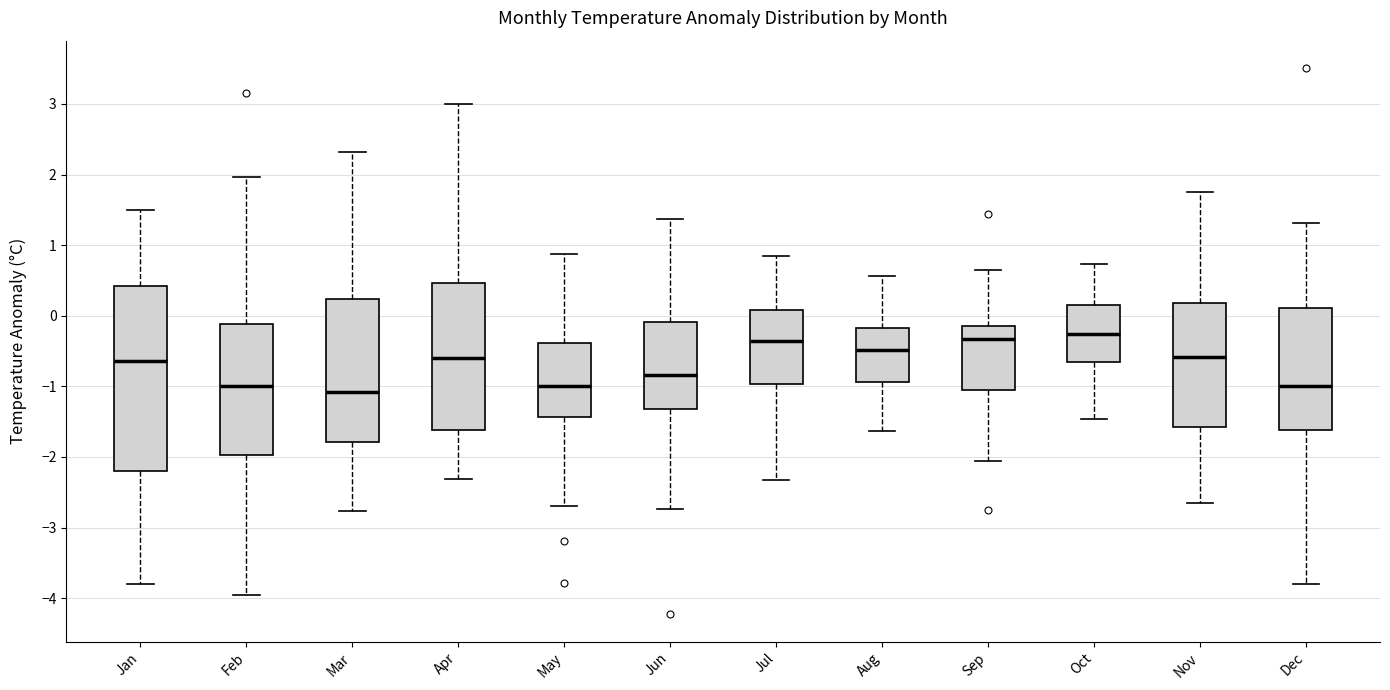

Where does the upper whisker of the box for Jul end on the y-axis? The values are not printed on the chart, so give them approximately, as read against the axis.

0.8